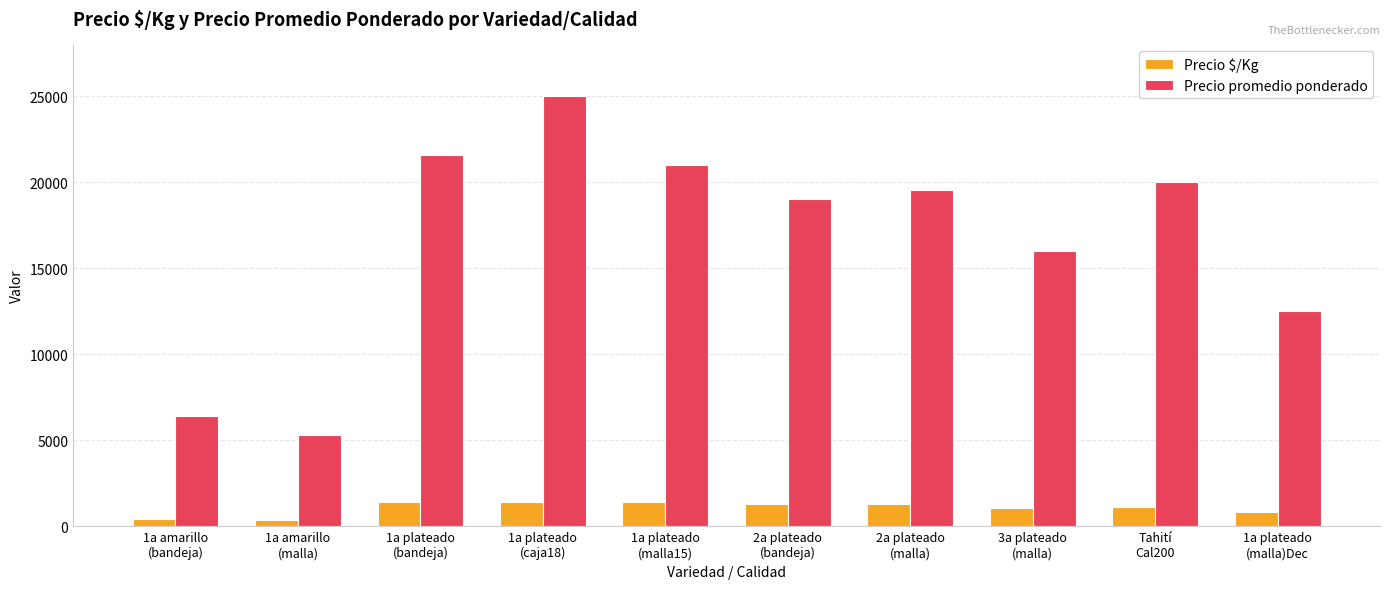

Is the value of Precio $/Kg at 2a plateado
(bandeja) greater than the value of Precio promedio ponderado at 1a amarillo
(malla)?

No